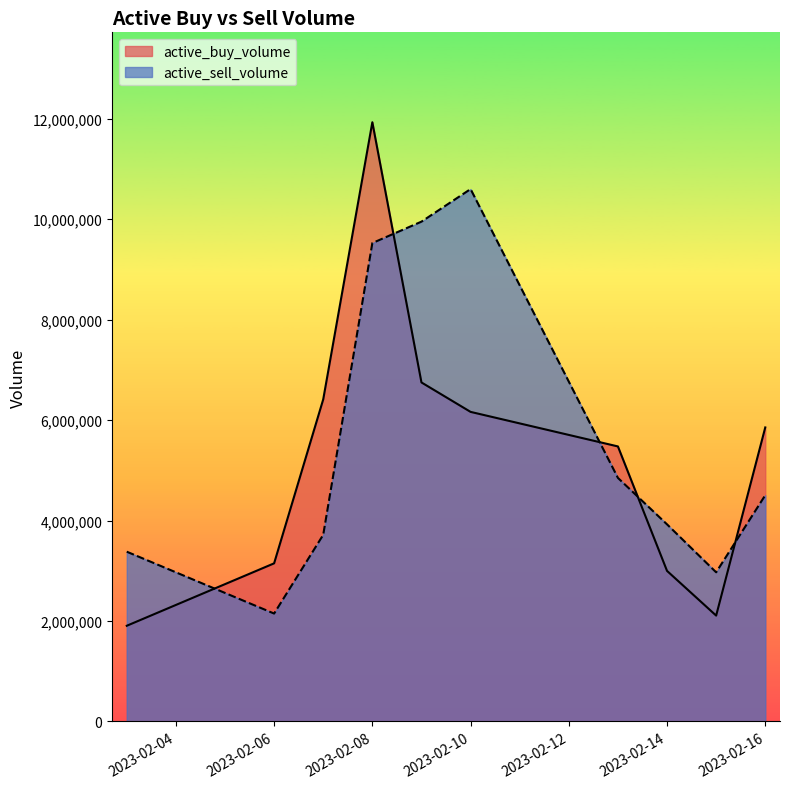

Which has a higher value, 2023-02-07 or 2023-02-08?

2023-02-08